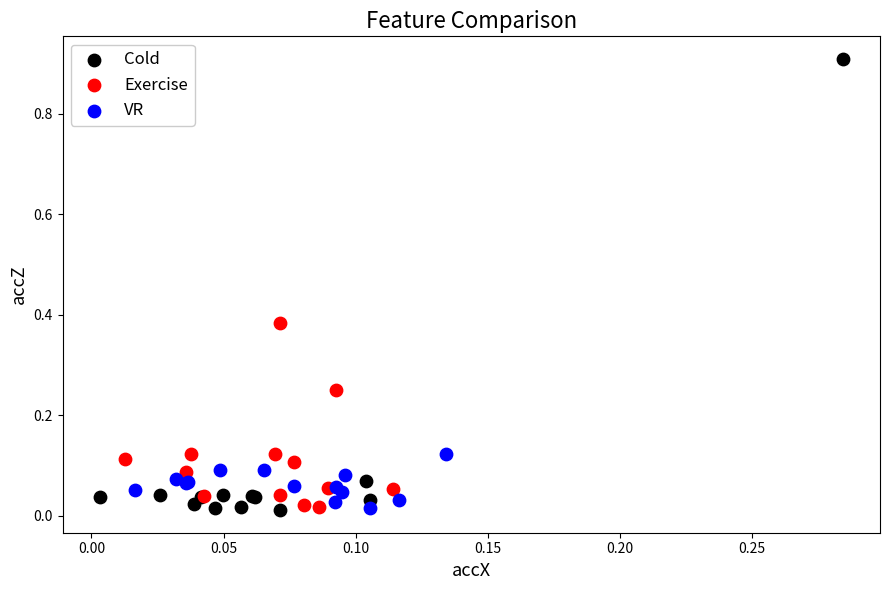

Which series has the largest Y range (max minus min)?

Cold